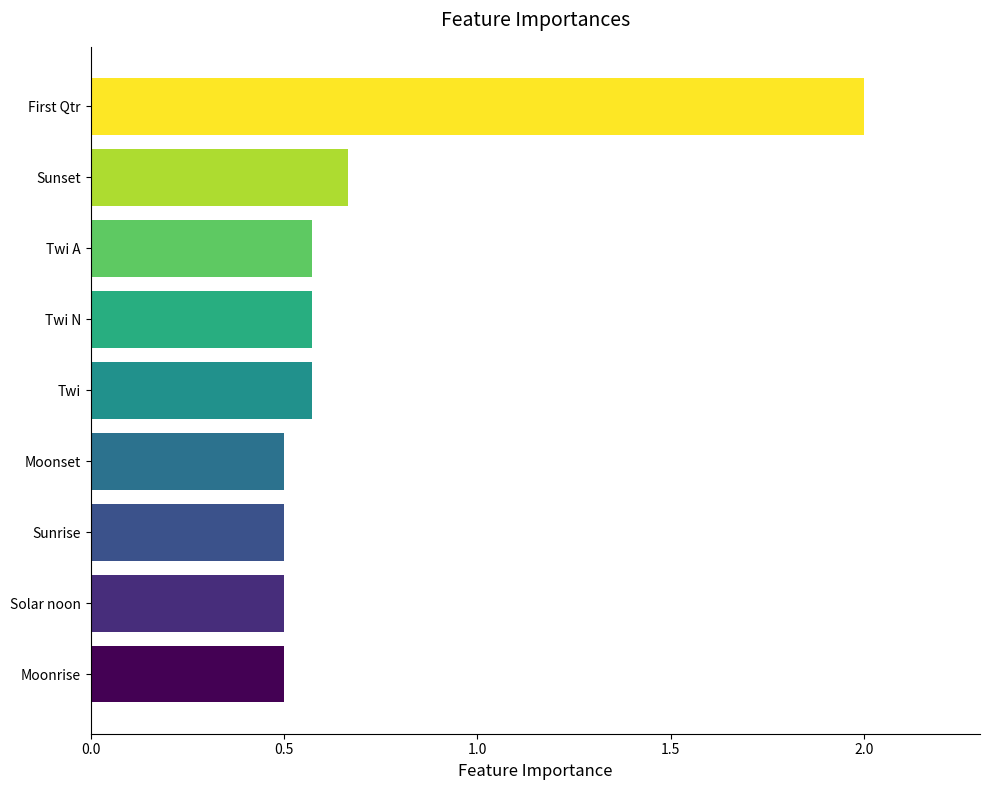

How many categories are shown in the chart?

9